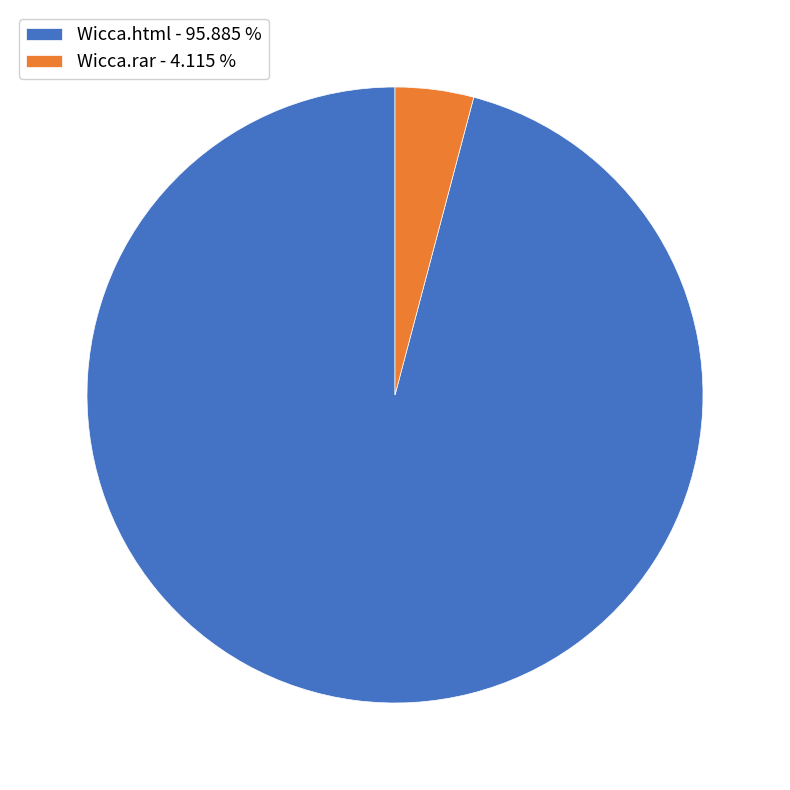

Is there any slice that represents more than half of the pie?

Yes